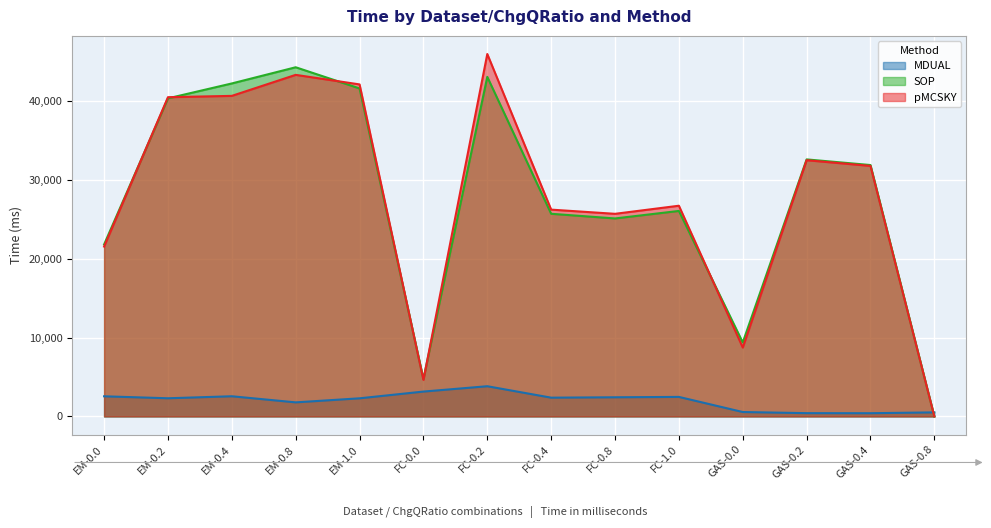

Which series has the largest total across all categories?

pMCSKY